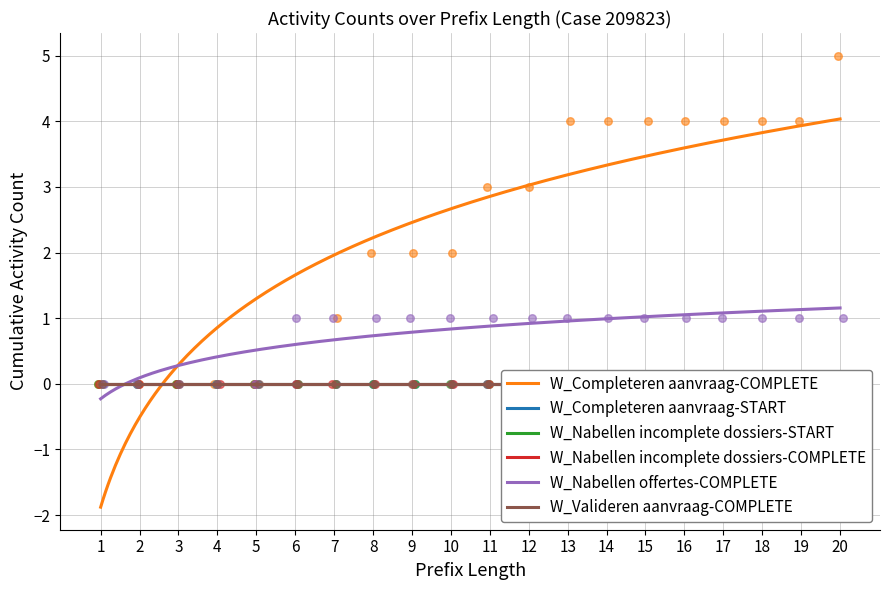

At how many categories does at least one series exceed 0?

15